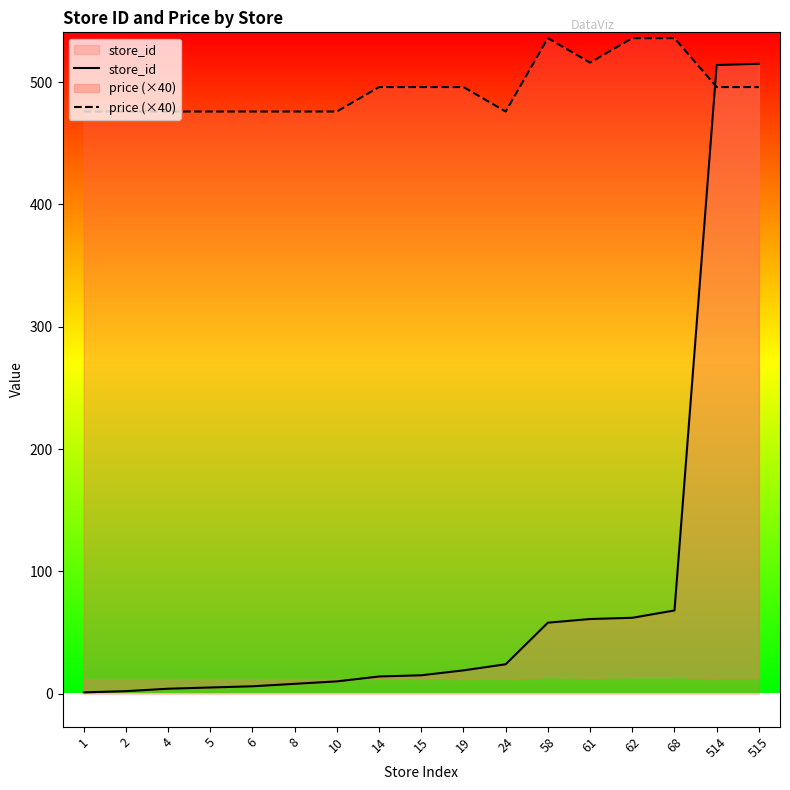

How many series are shown in this chart?

2